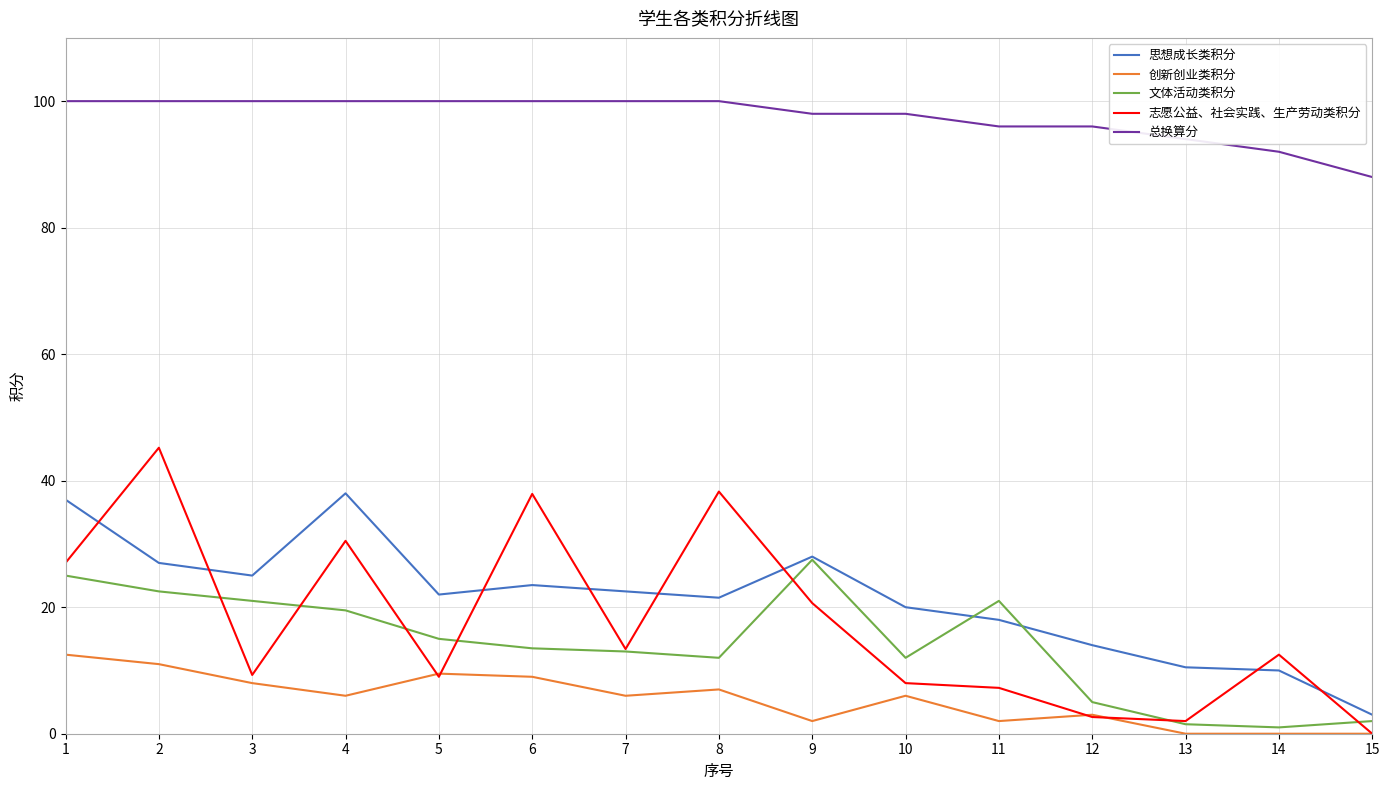

True or false: 志愿公益、社会实践、生产劳动类积分 has a value of 12.3 at 11.

False